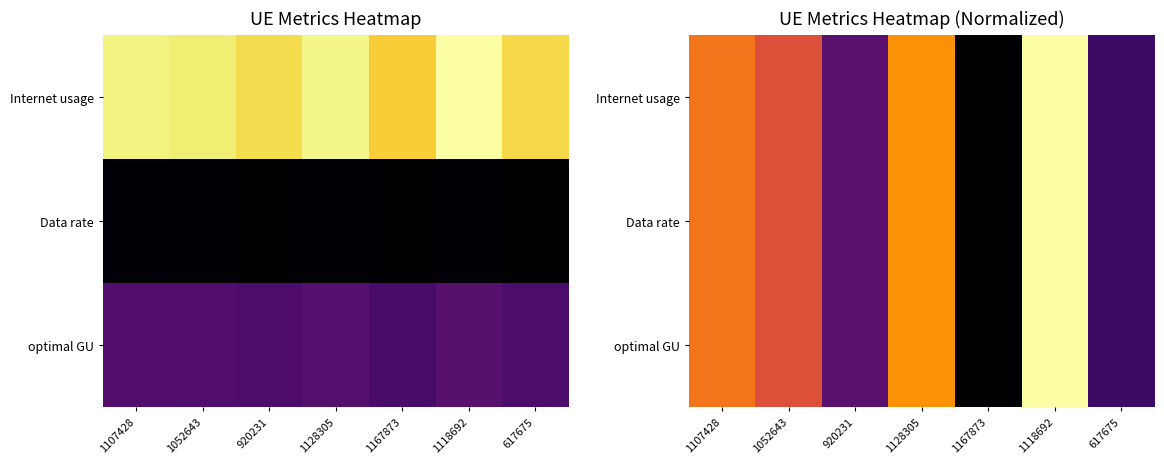

Is the value of optimal GU at 1118692 greater than the value of Data rate at 1167873?

Yes